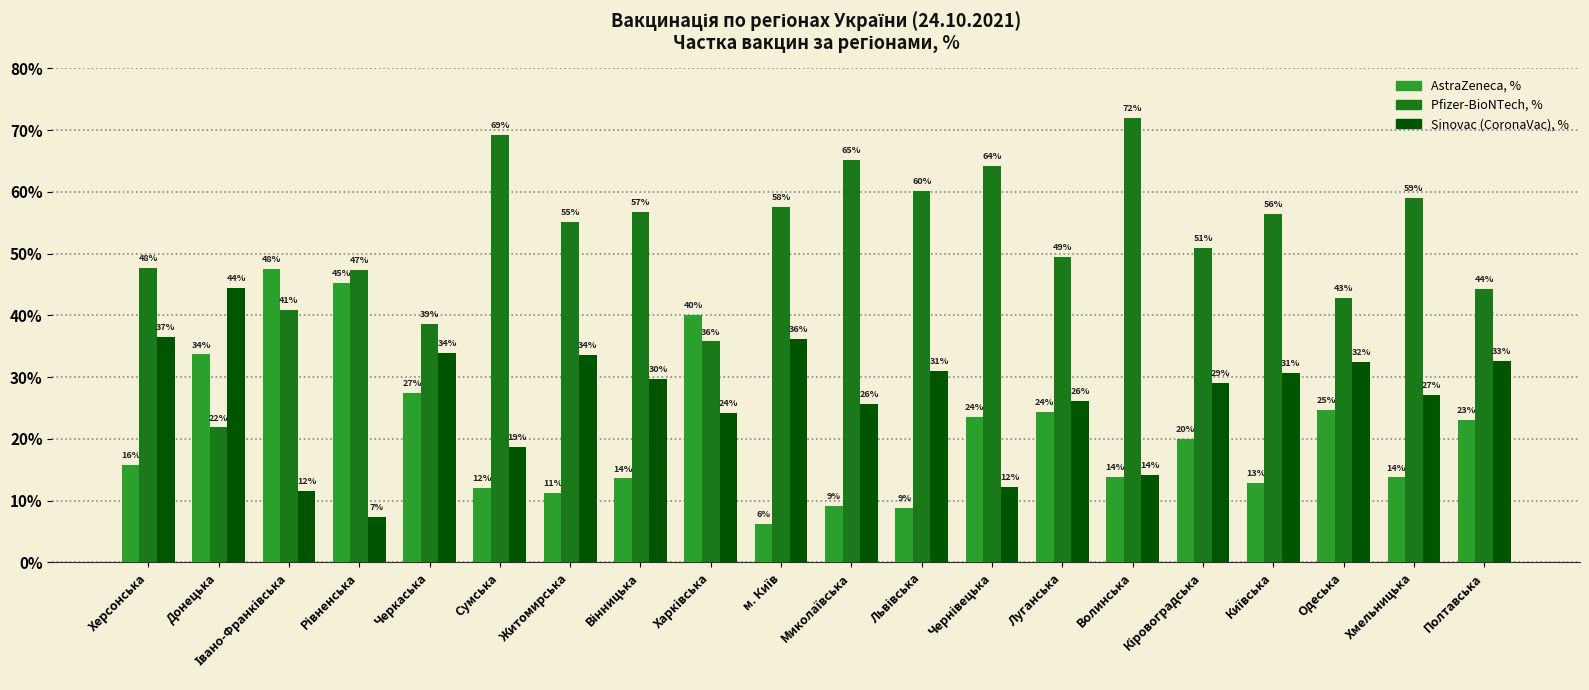

What is the difference between the second highest and minimum values in the AstraZeneca, % series?

39.0